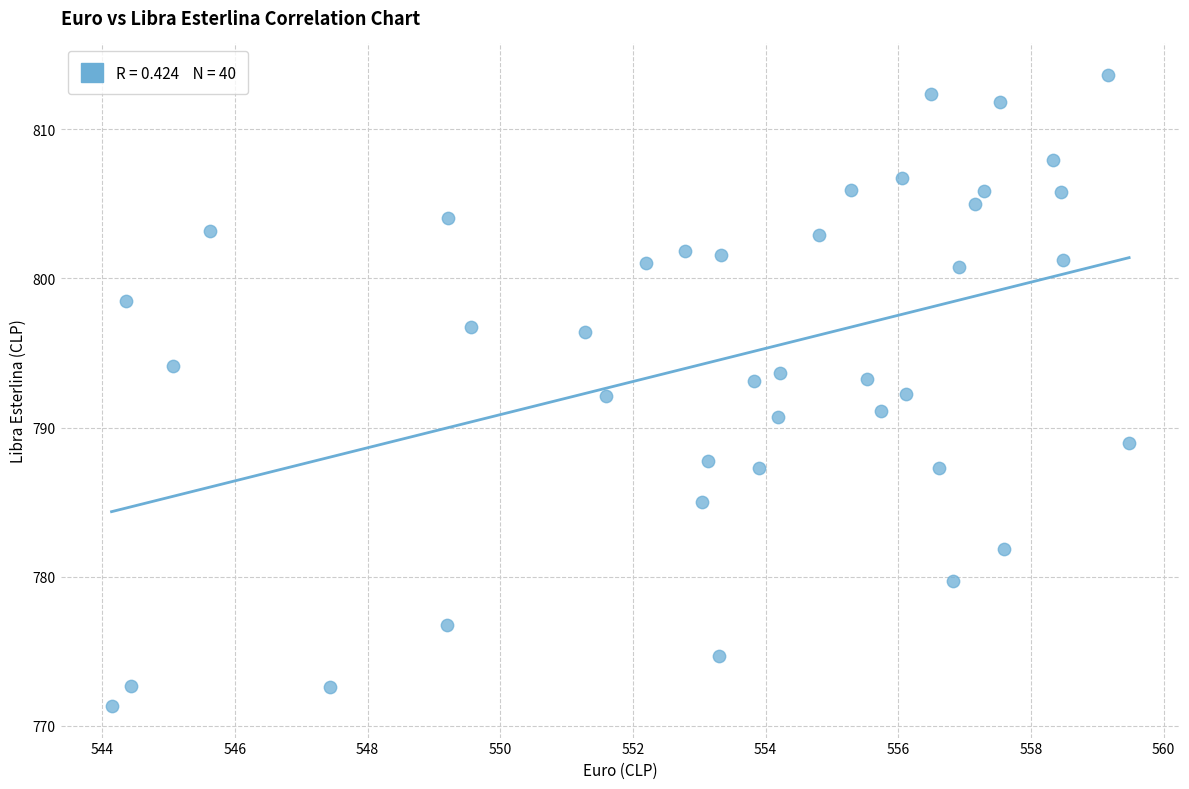

What is the range of Y values (max minus min)?

42.3